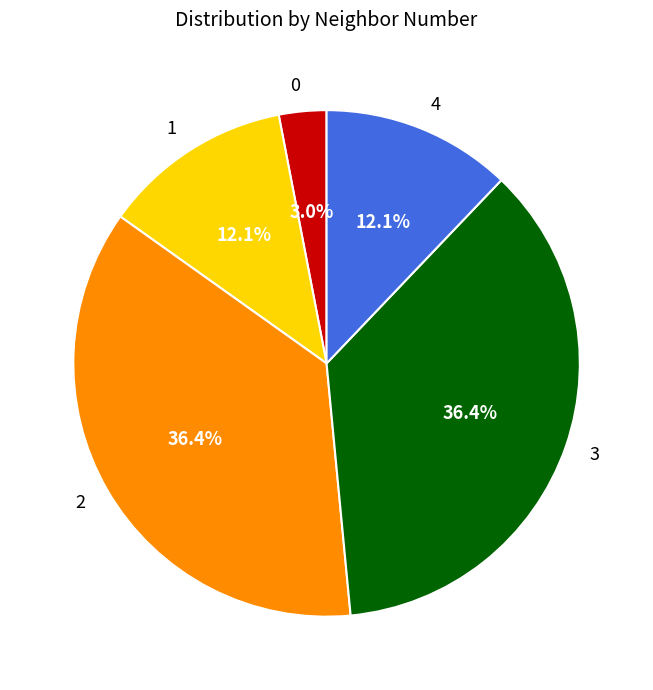

To the nearest percent, what portion does 4 represent?

12%